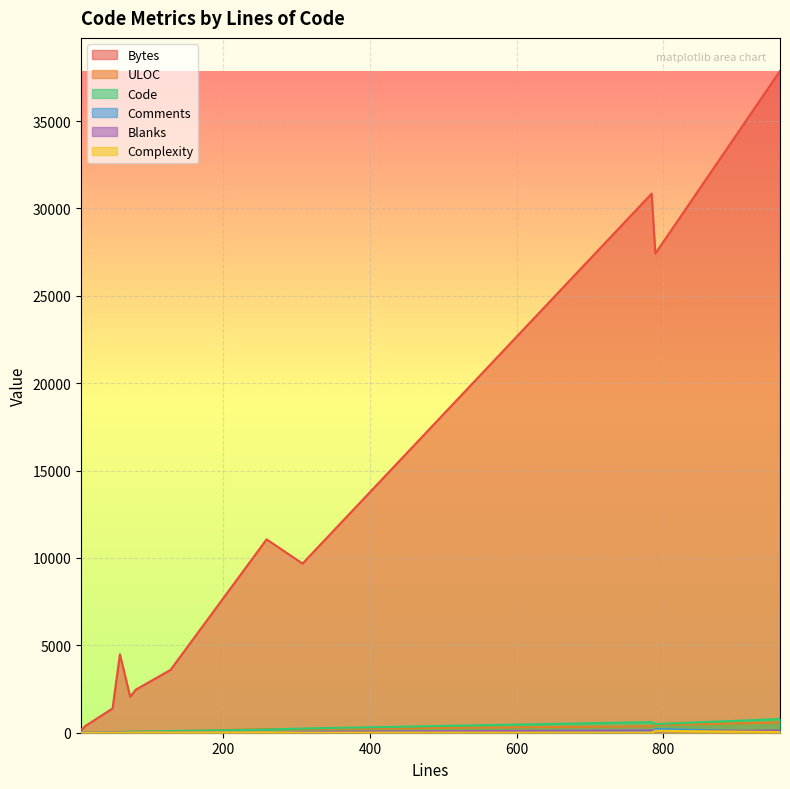

True or false: ULOC has a value of 42 at 73.

True